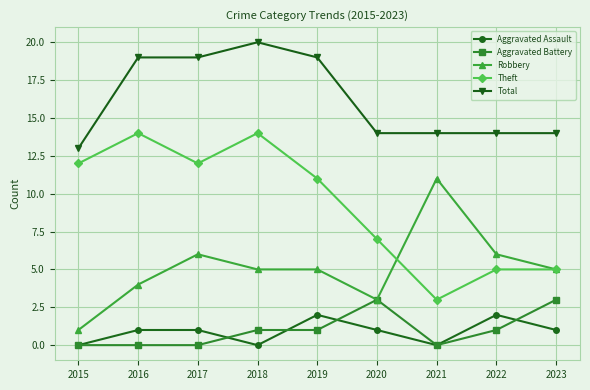

Count the Aggravated Battery values in the range 0 to 1.

7